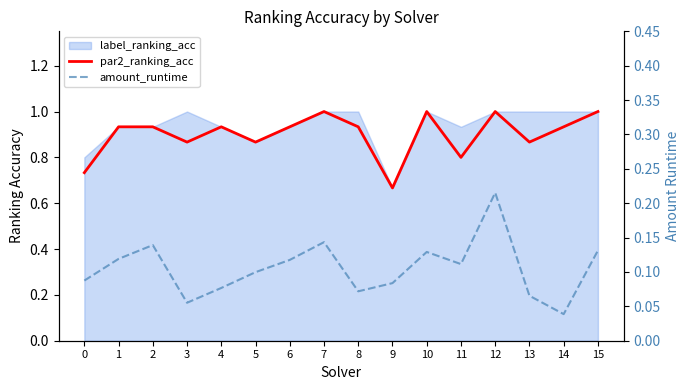

Which category has the highest value in the amount_runtime series?

12